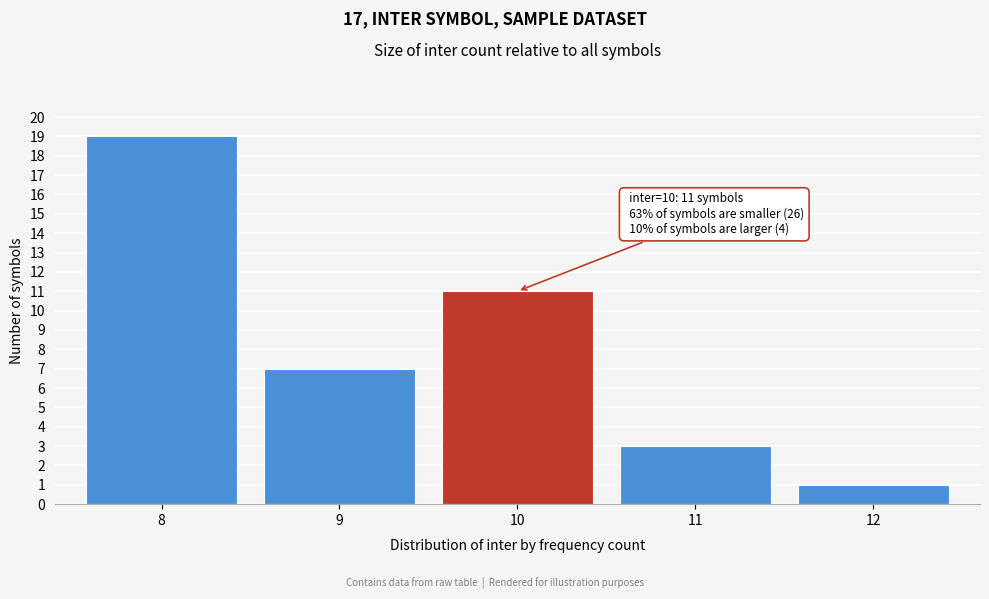

Reading left to right, extract all data points from this chart.

19	7	11	3	1